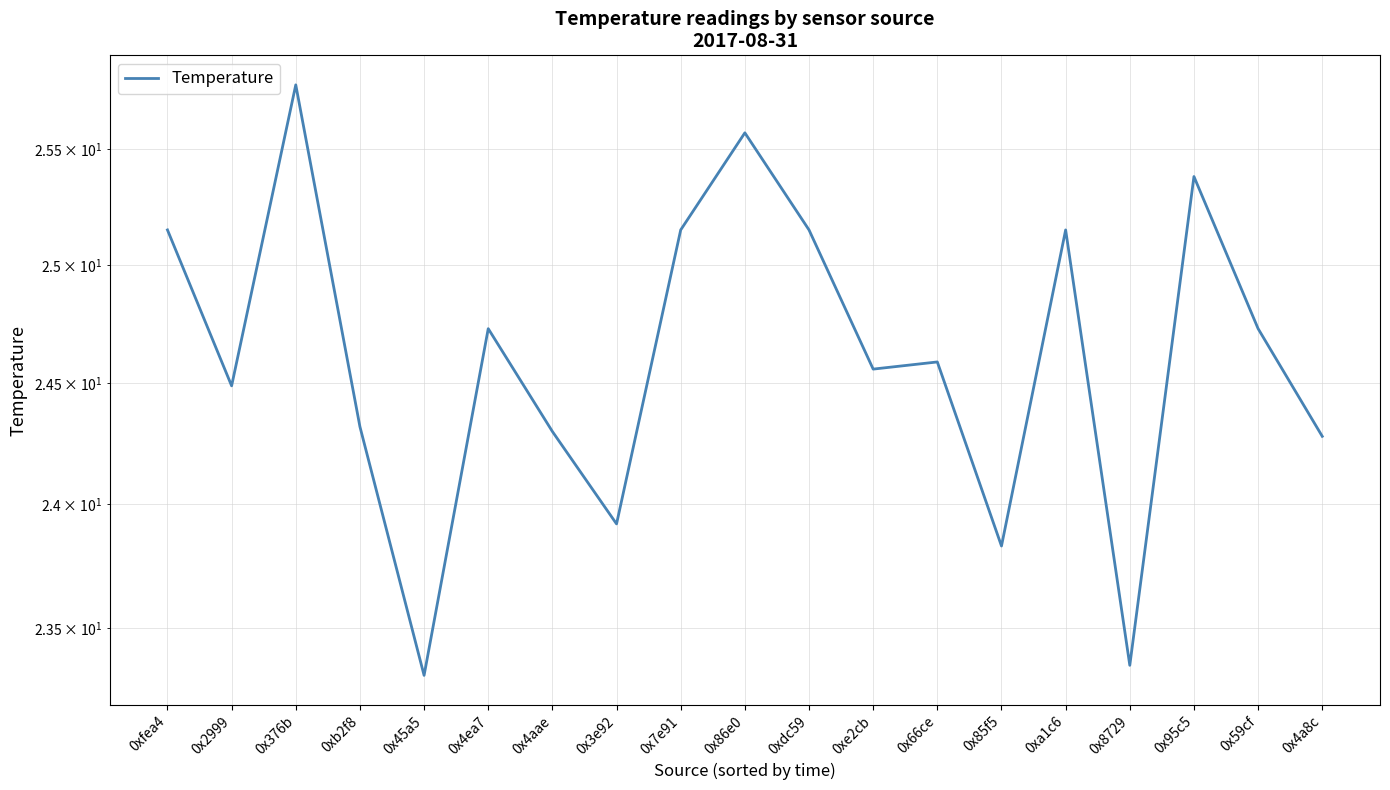

What is the ratio of the value at 0xdc59 to the value at 0x45a5?

1.1